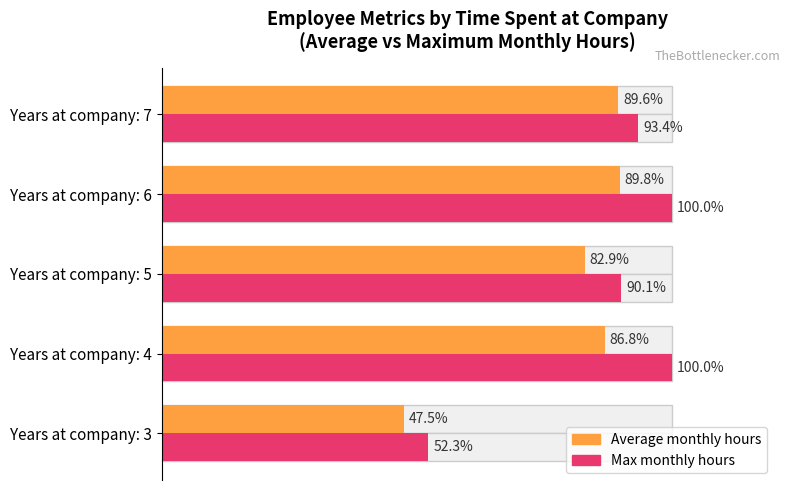

What is the value of the Average monthly hours bar at the 4th from the left?

89.8